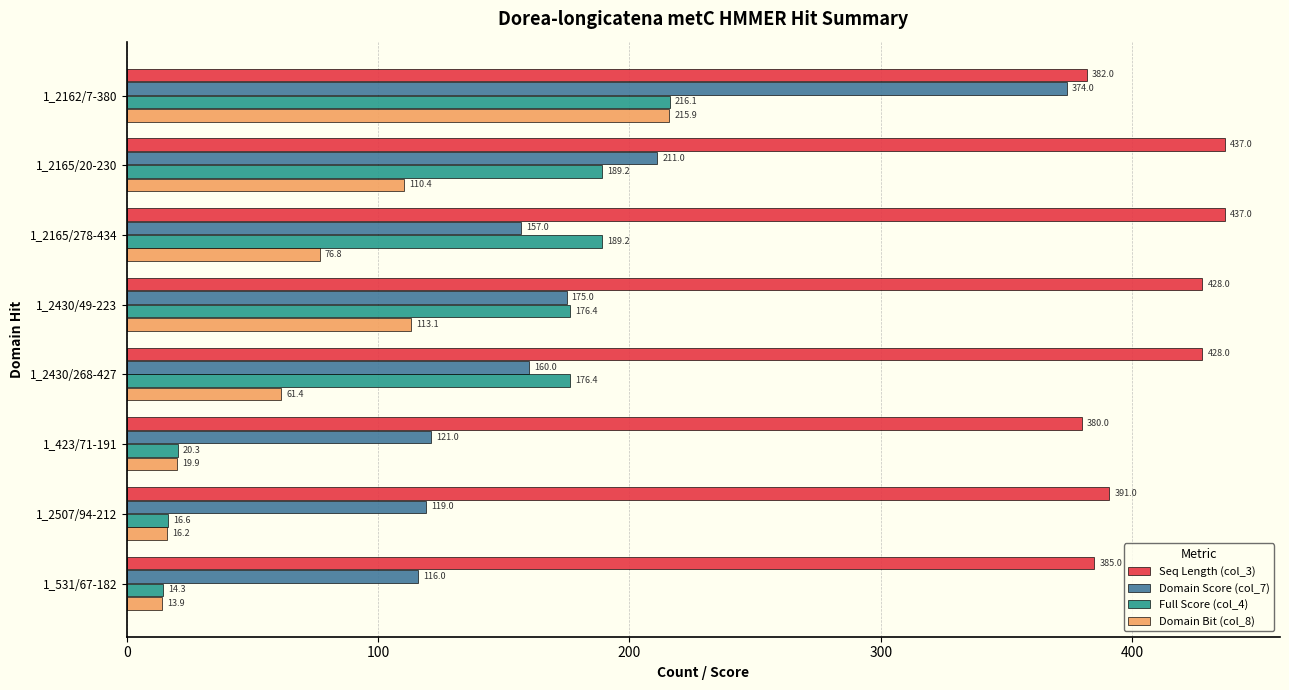

What are all the series names shown in the legend?

Seq Length (col_3), Domain Score (col_7), Full Score (col_4), Domain Bit (col_8)